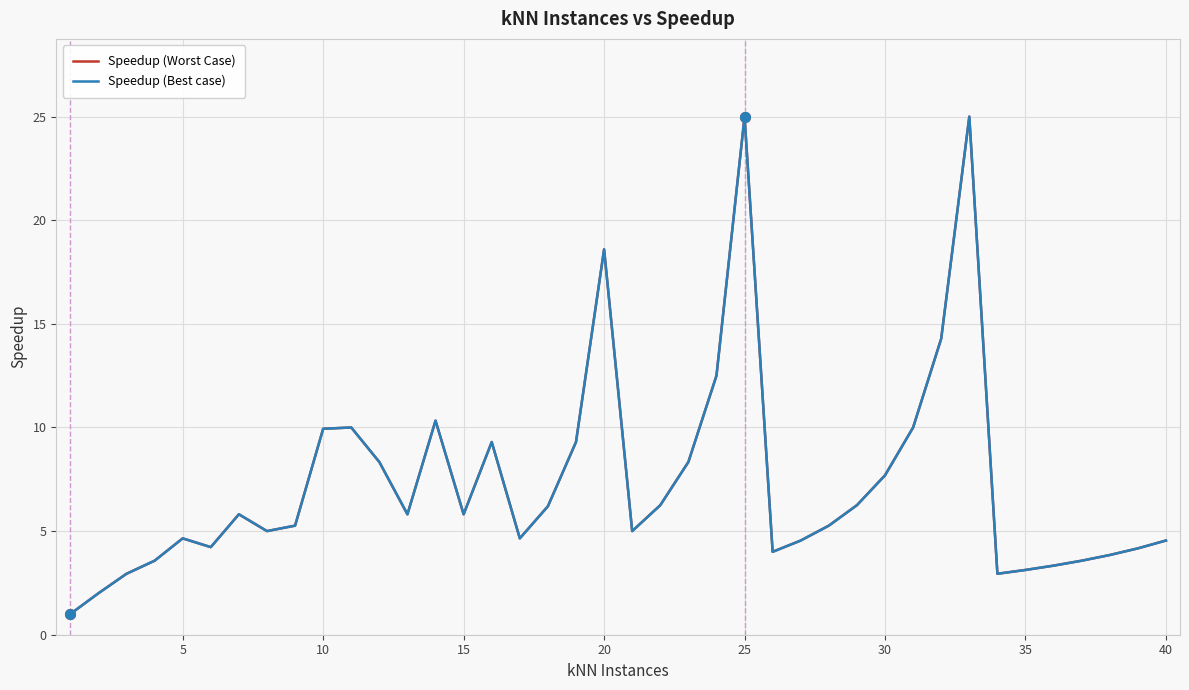

What is the highest value of the Speedup (Worst Case) series?

25.0